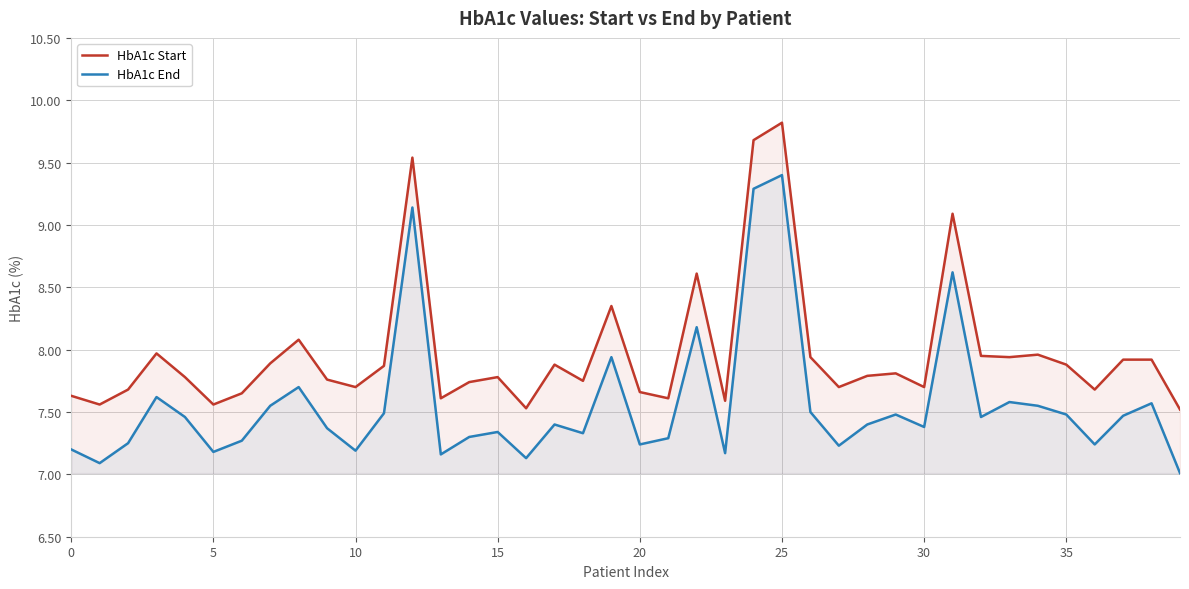

Which category has the lowest value across all series?

39